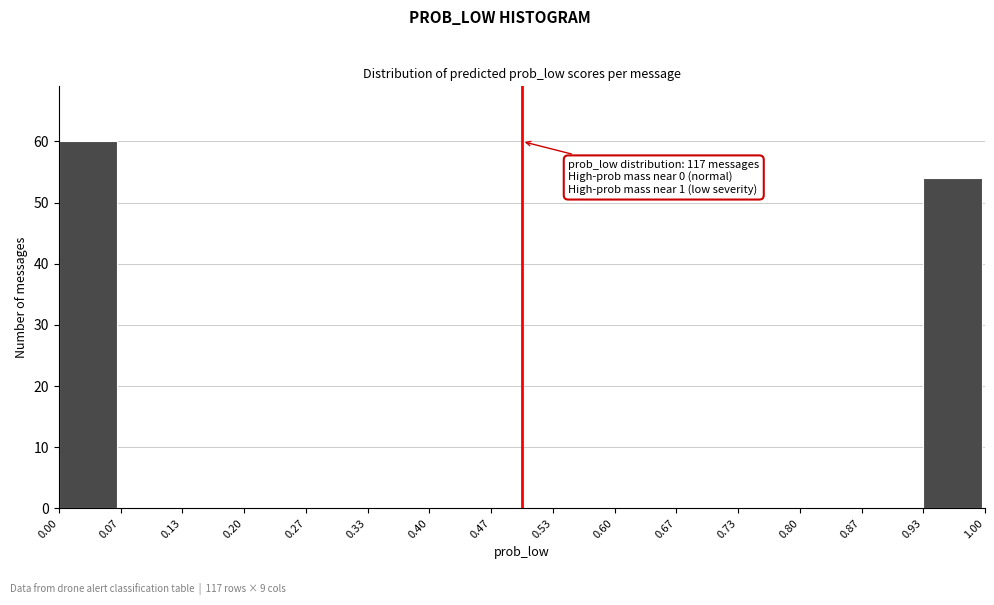

Which range on the x-axis has the tallest bar?

0.00 to 0.07